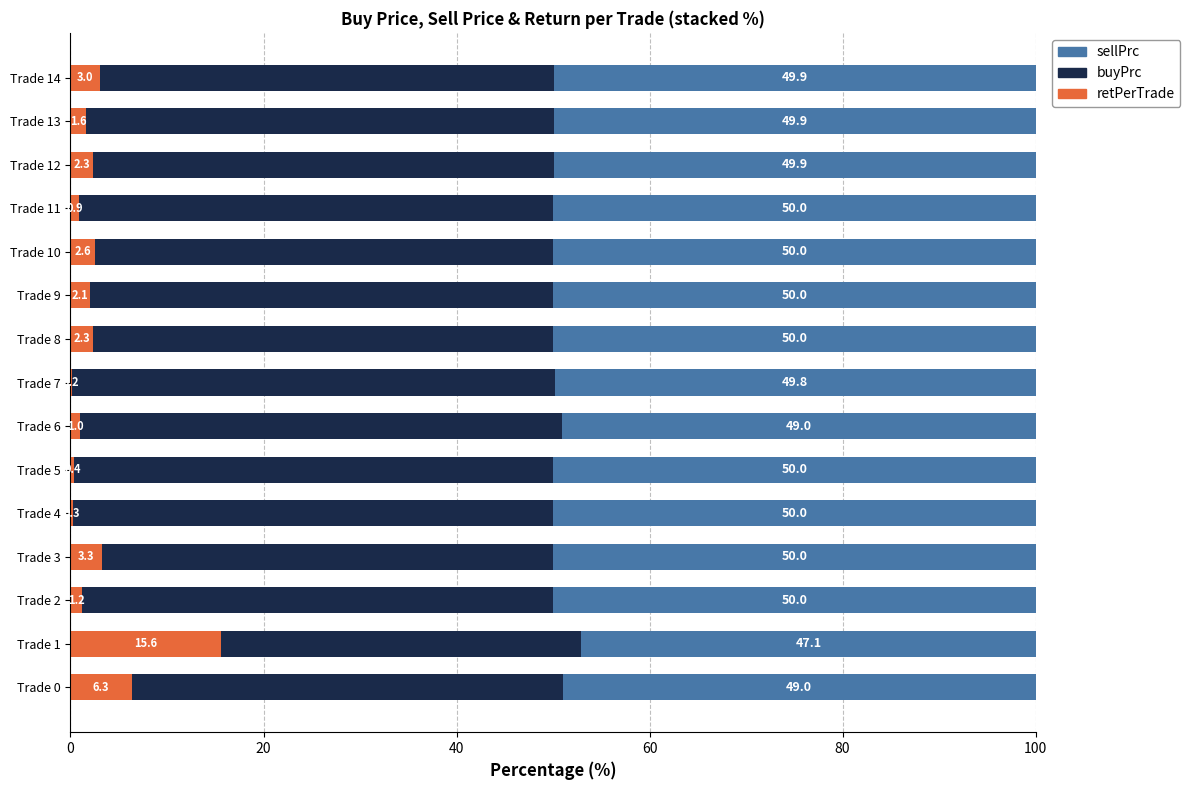

What is the sum of the retPerTrade values at Trade 10 and Trade 3?

5.9